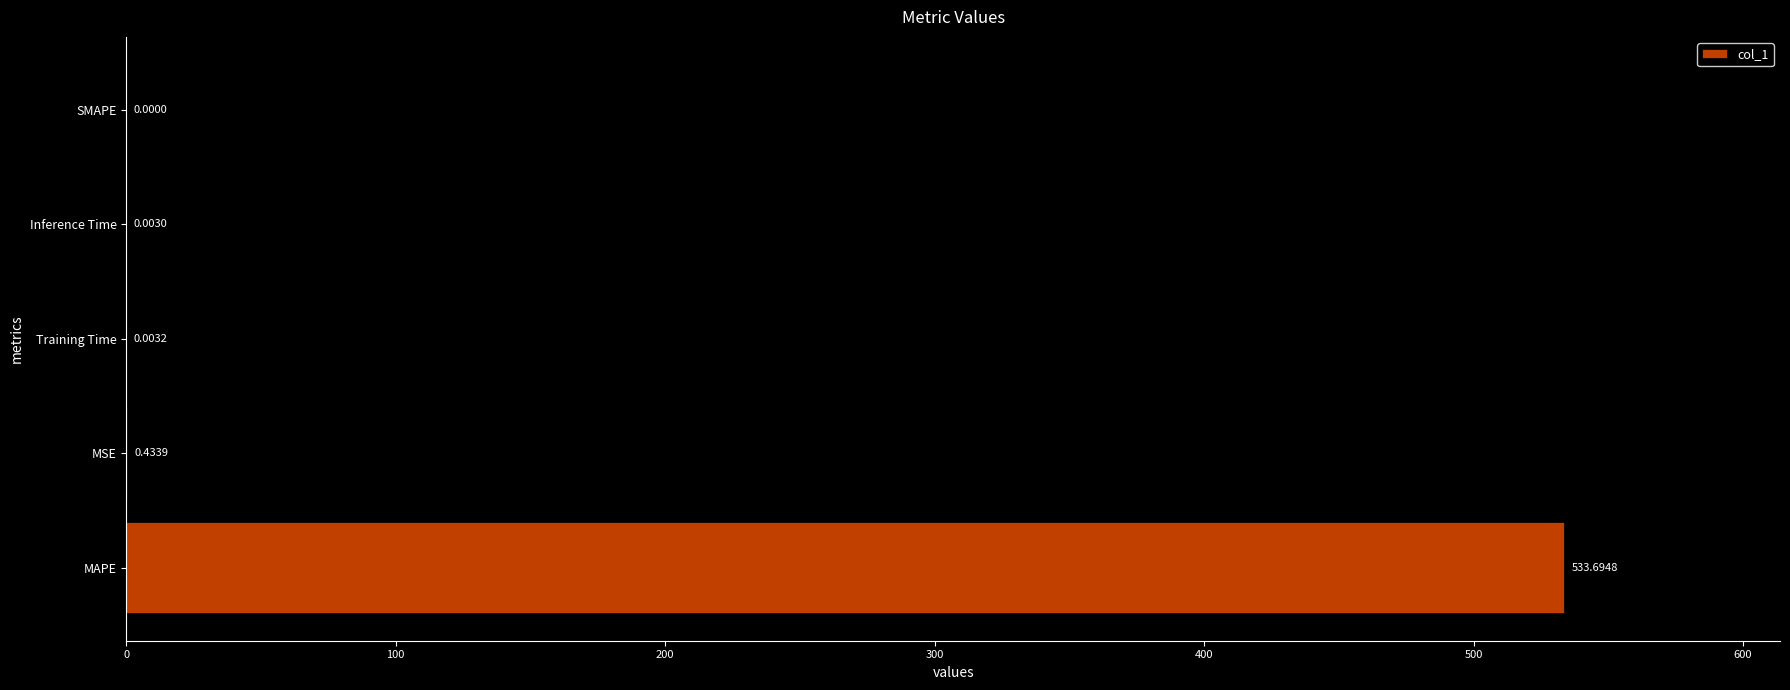

Which label corresponds to the largest value in the chart?

MAPE